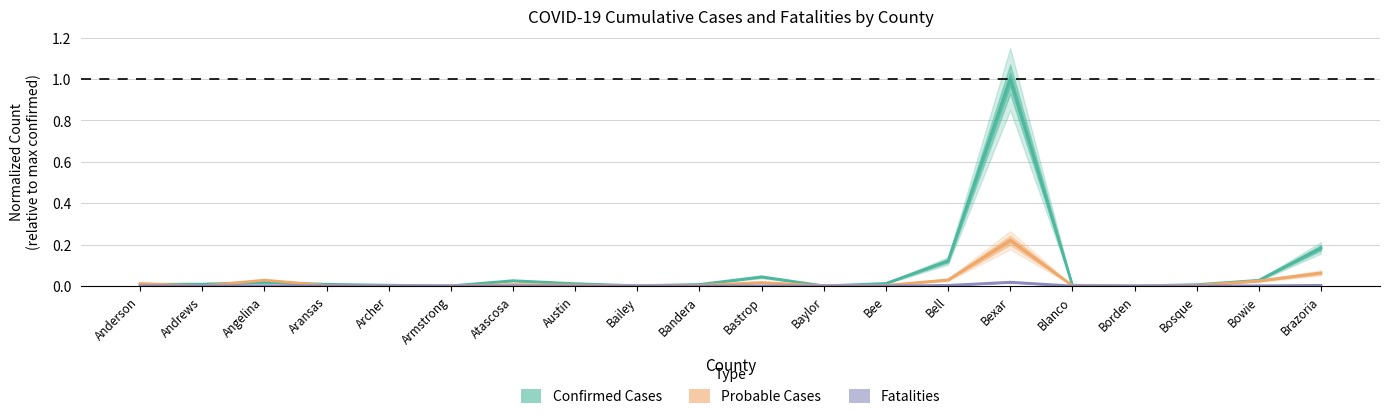

The Confirmed Cases series shows 0.0 at Bosque. True or false?

False